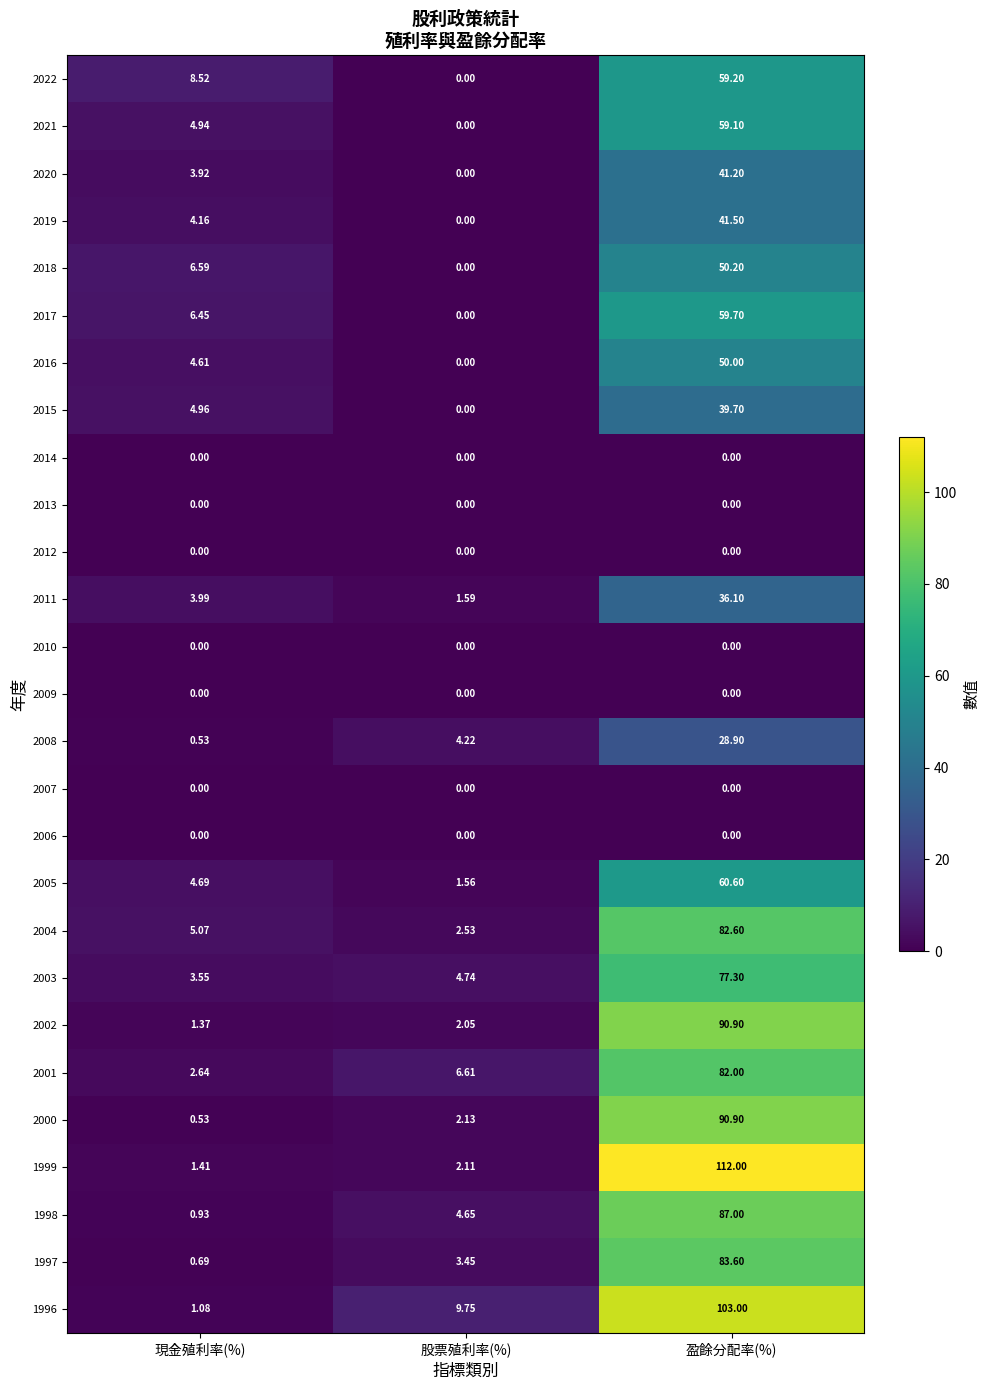

Is the value of 1999 at 盈餘分配率(%) greater than the value of 2019 at 現金殖利率(%)?

Yes